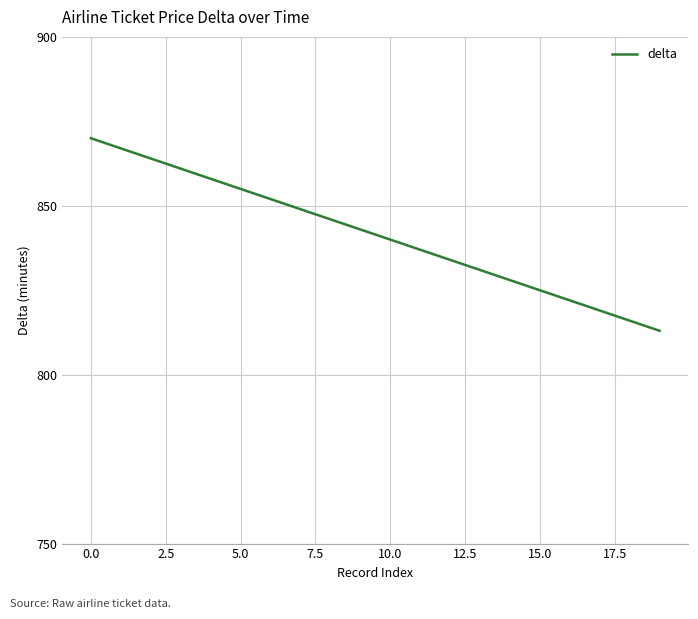

Is this an area chart (filled region under the line)?

No